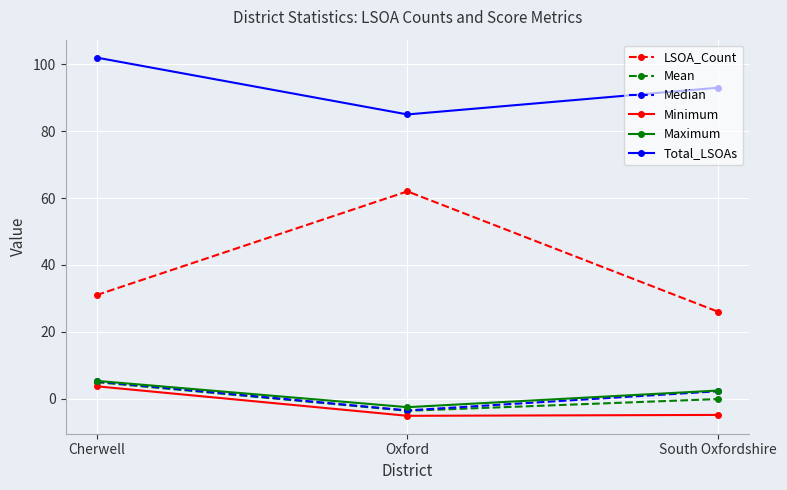

What are all the series names shown in the legend?

LSOA_Count, Mean, Median, Minimum, Maximum, Total_LSOAs